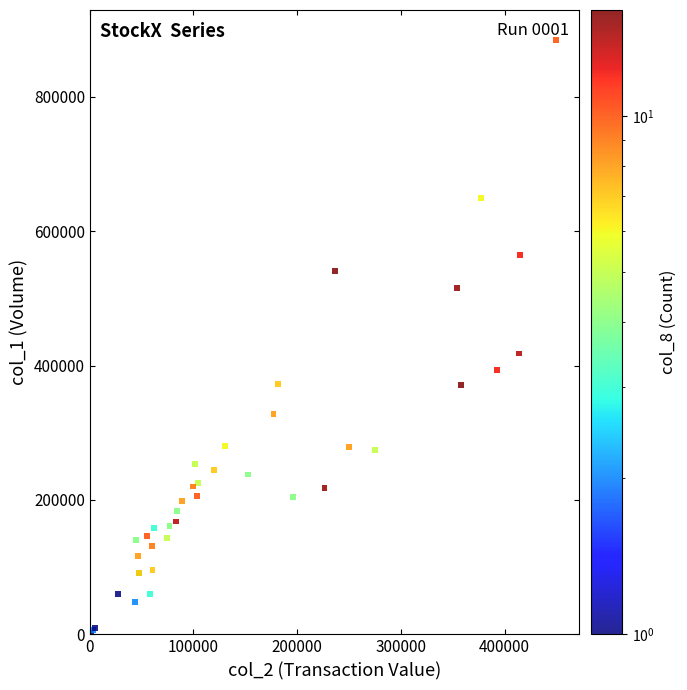

What Y value in the scatter plot is closest to 443500?

418000